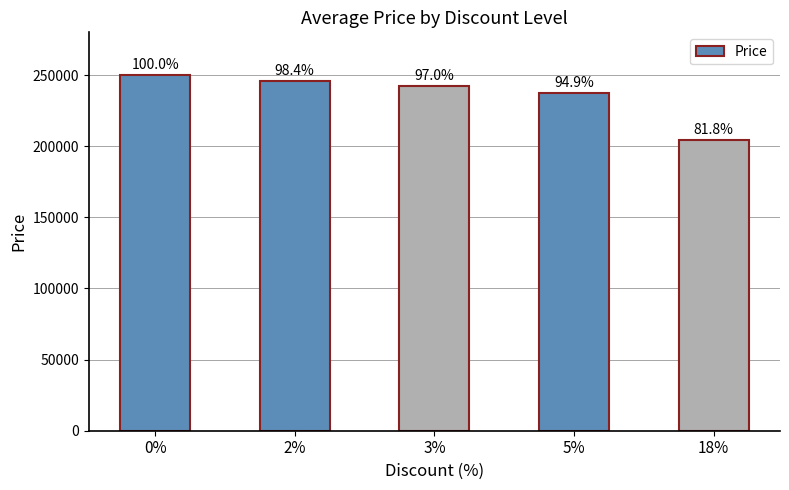

What is the sum of all values?

1179900